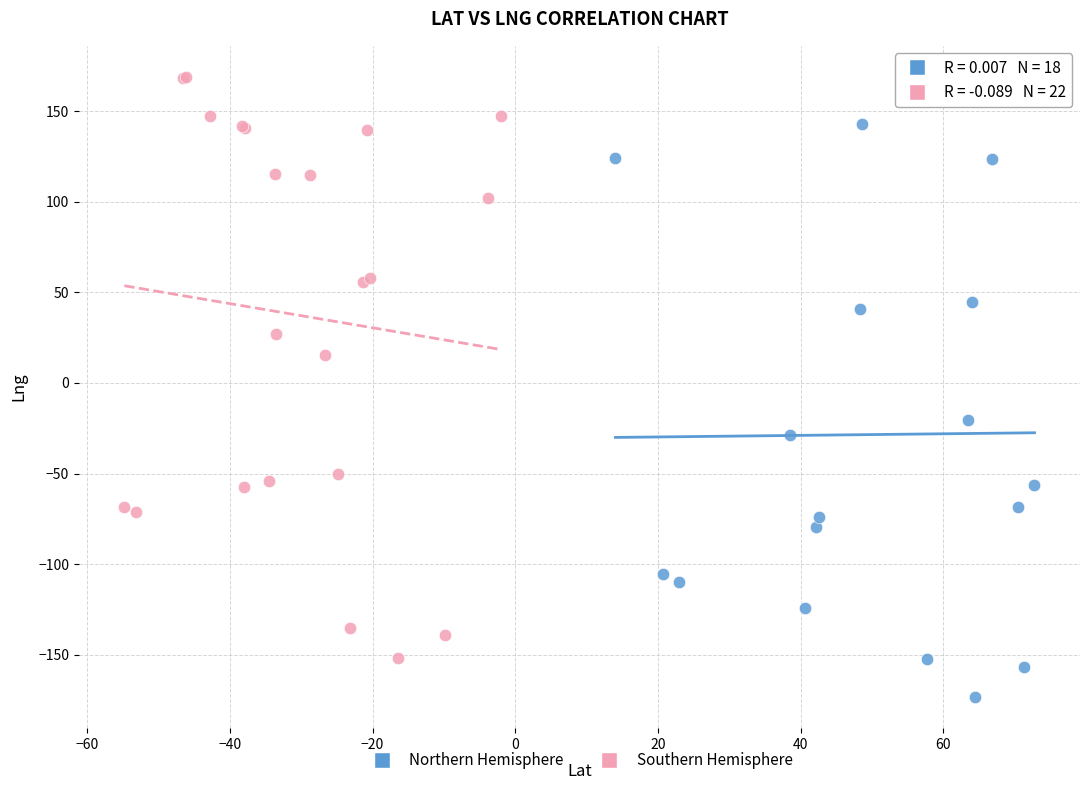

What are all the series names shown in the legend?

Northern Hemisphere, Southern Hemisphere